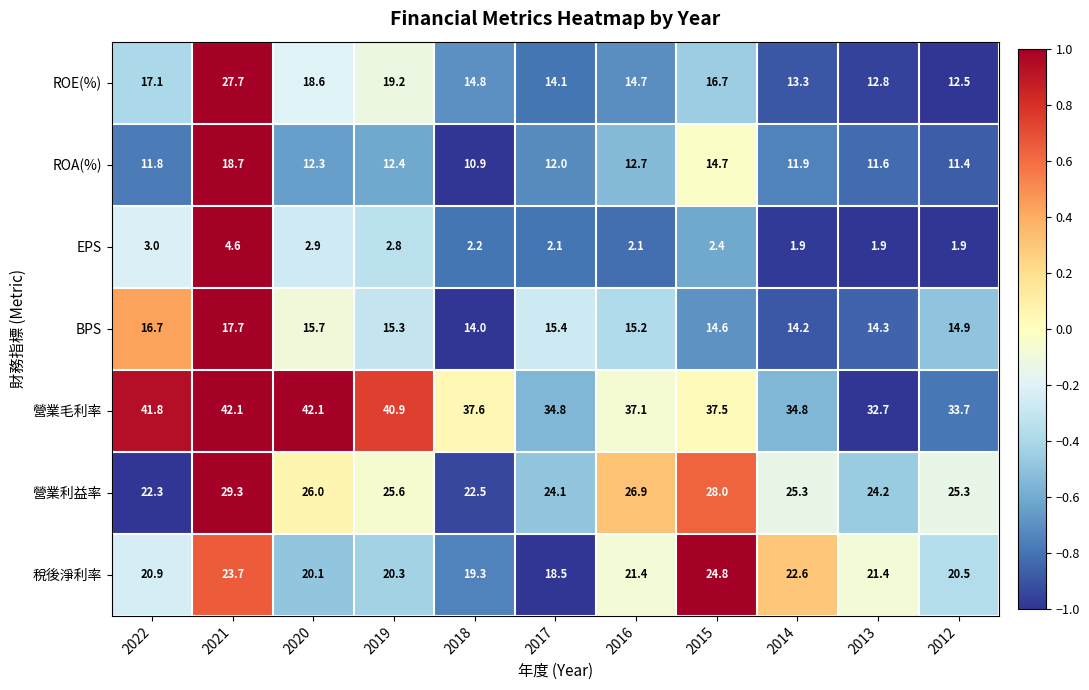

List the series in order of their peak value, lowest first.

EPS, BPS, ROA(%), 稅後淨利率, ROE(%), 營業利益率, 營業毛利率